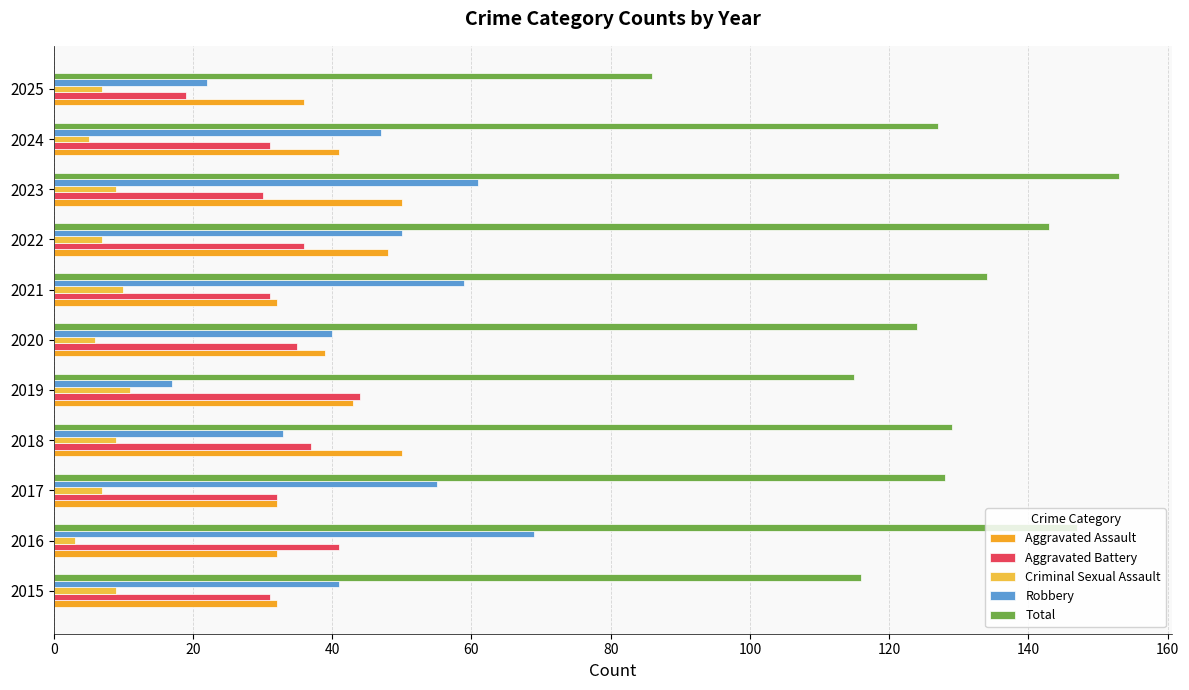

Which series has the widest spread of values?

Total